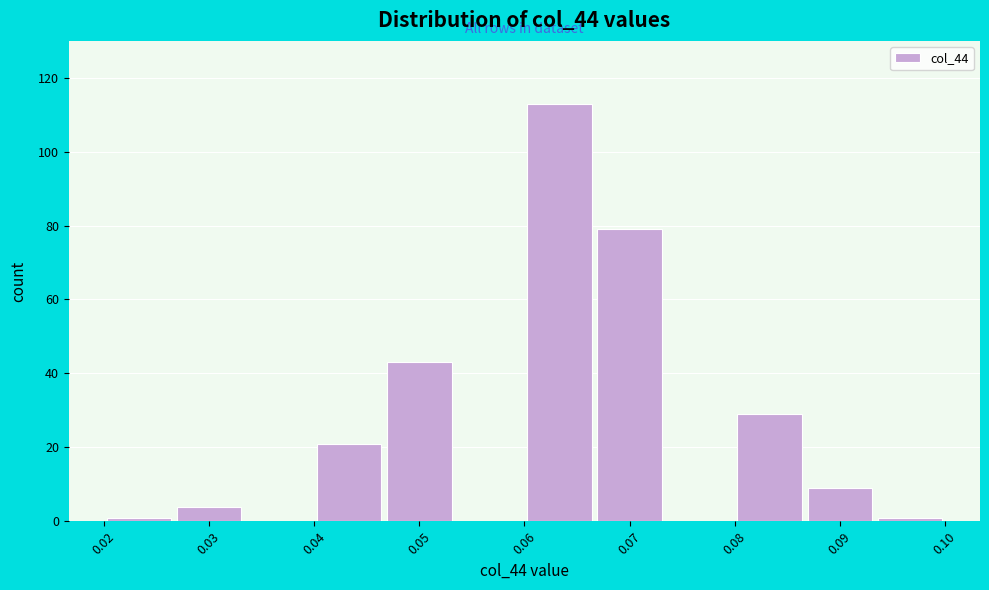

Over which range of the x-axis is the bar tallest?

0.060 to 0.067